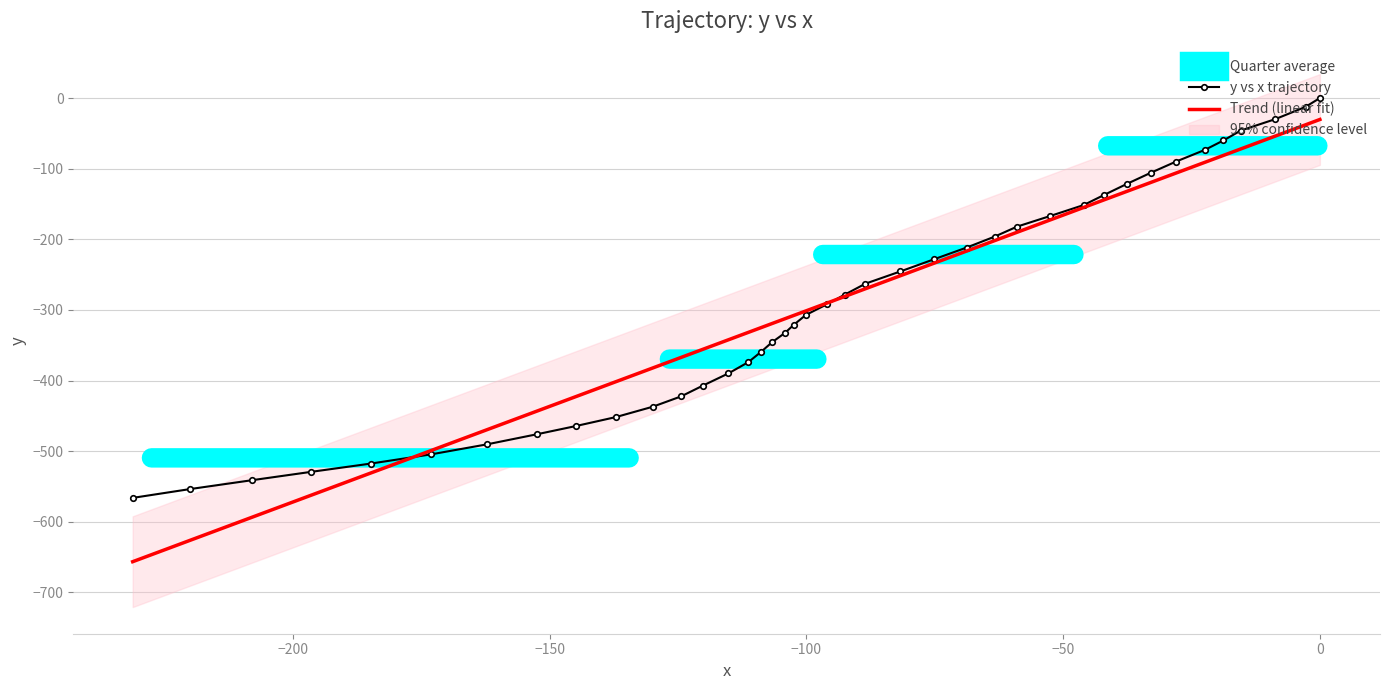

What is the difference between the maximum and minimum values?

566.1